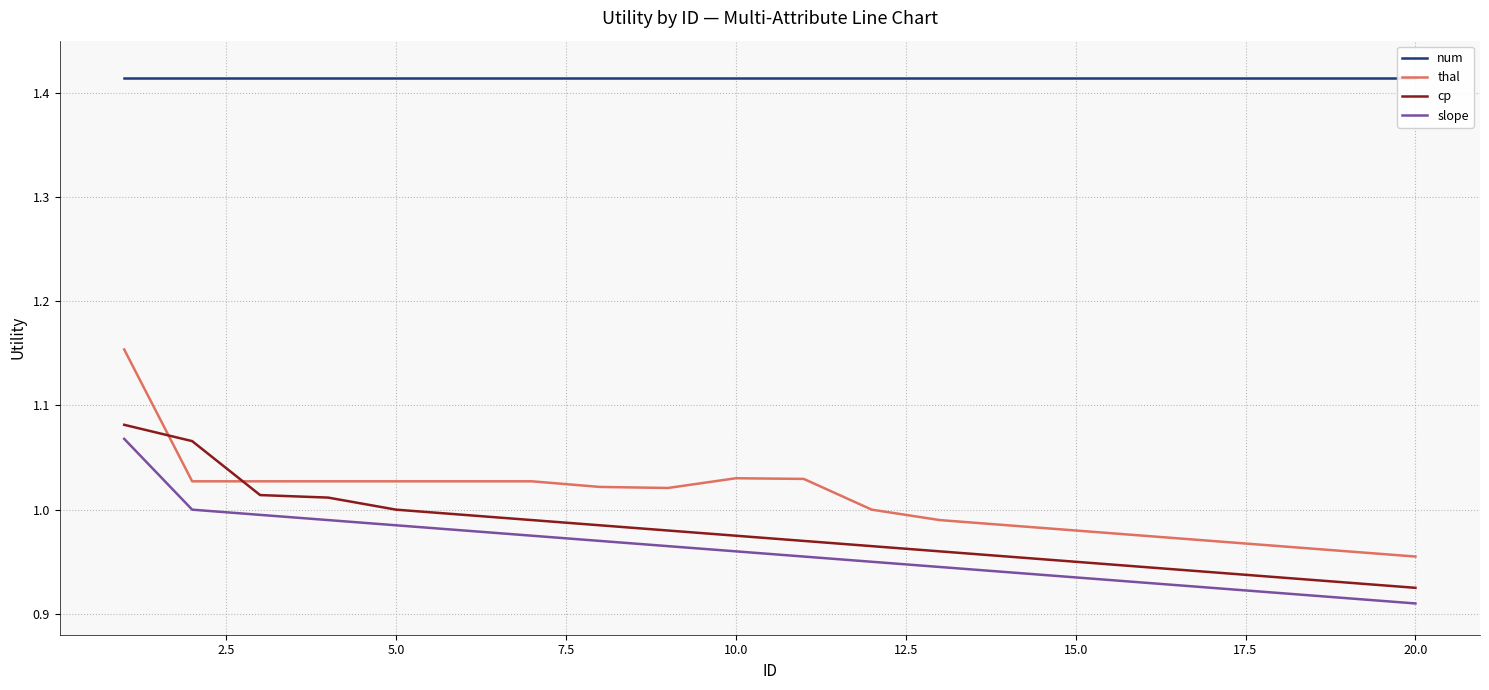

What is the minimum value for thal?

1.0